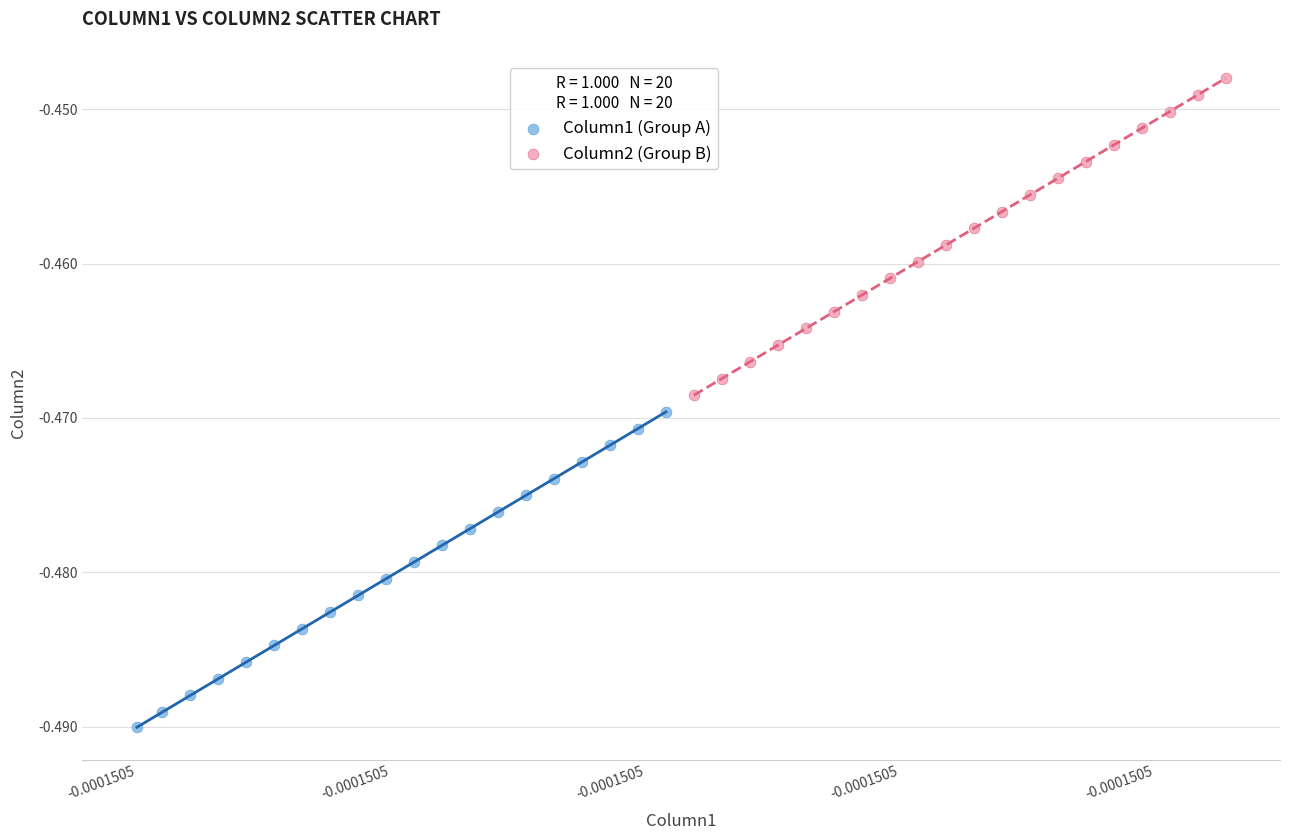

Which series has the largest Y range (max minus min)?

Column2 (Group B)